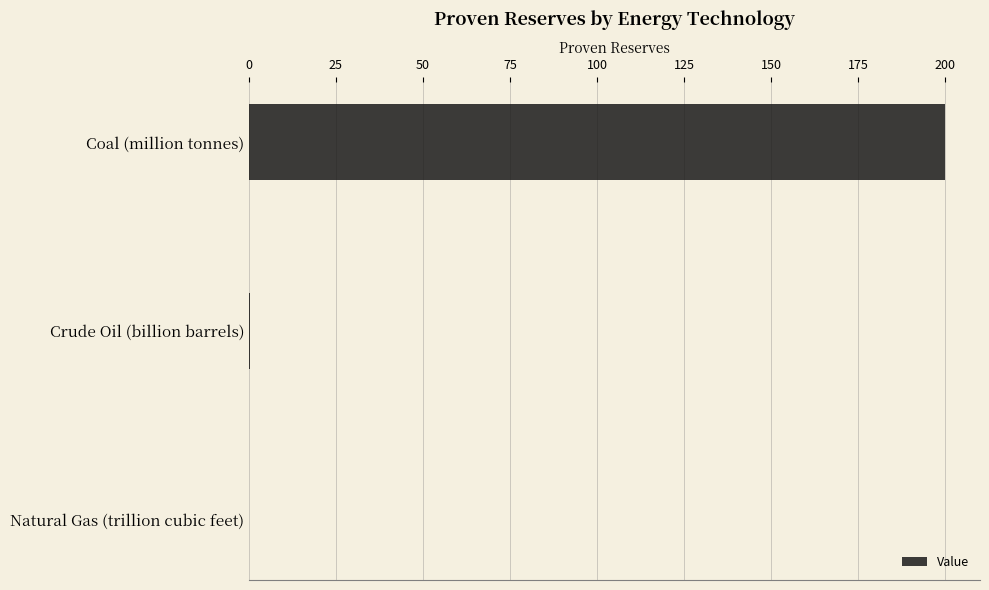

Is it true that the value at Coal (million tonnes) is 200.0?

True